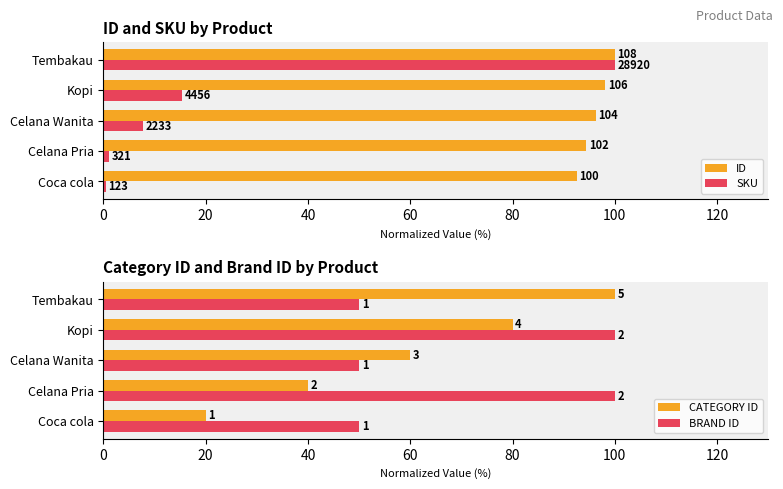

Which series has the largest range (max minus min)?

SKU